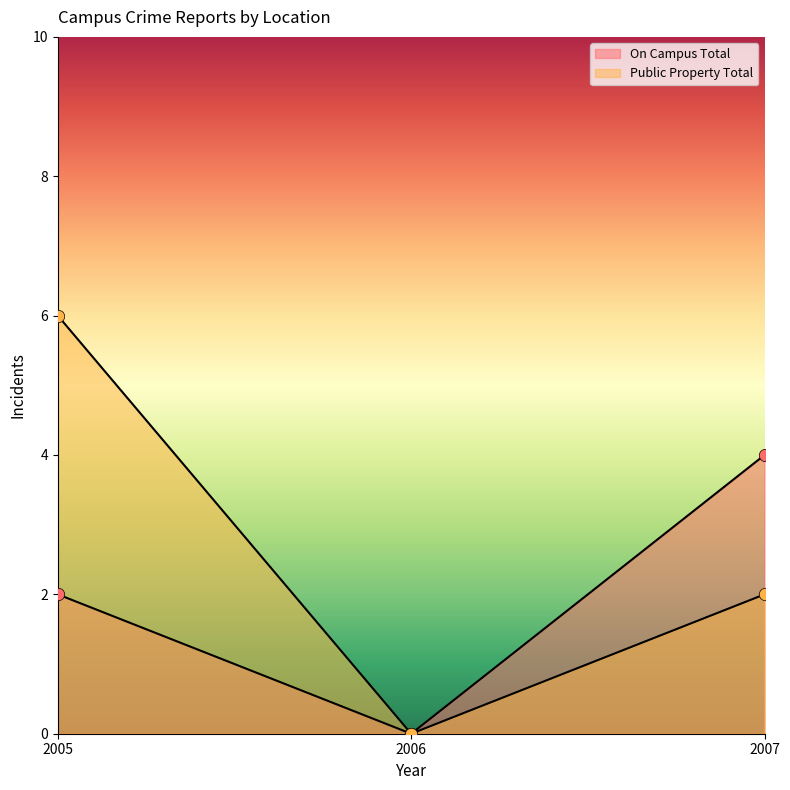

Which series reaches the minimum Y coordinate?

On Campus Total